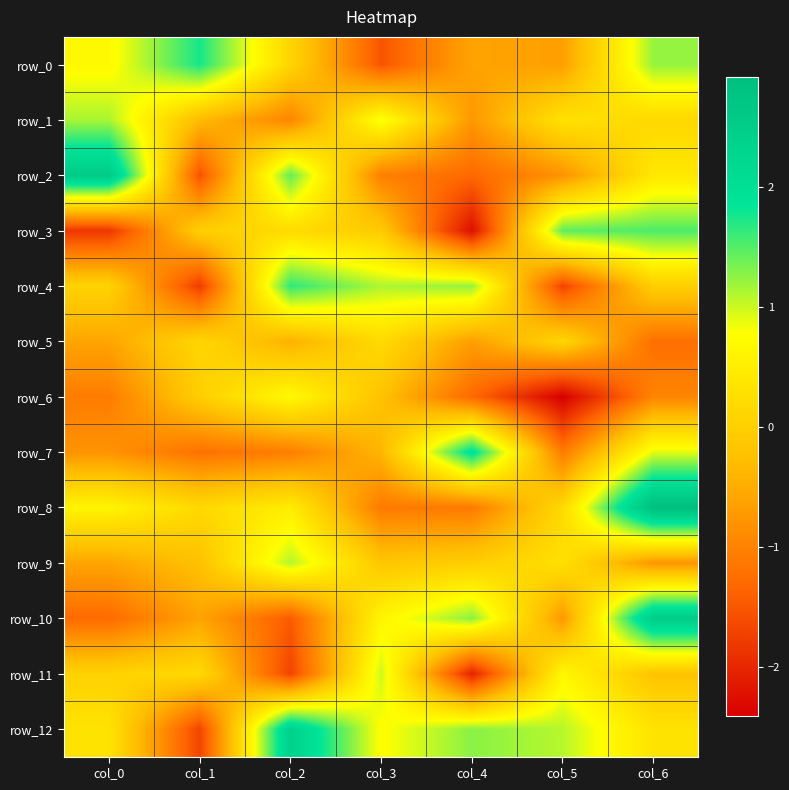

What is the difference between the row_2 values at col_0 and col_4?

3.9